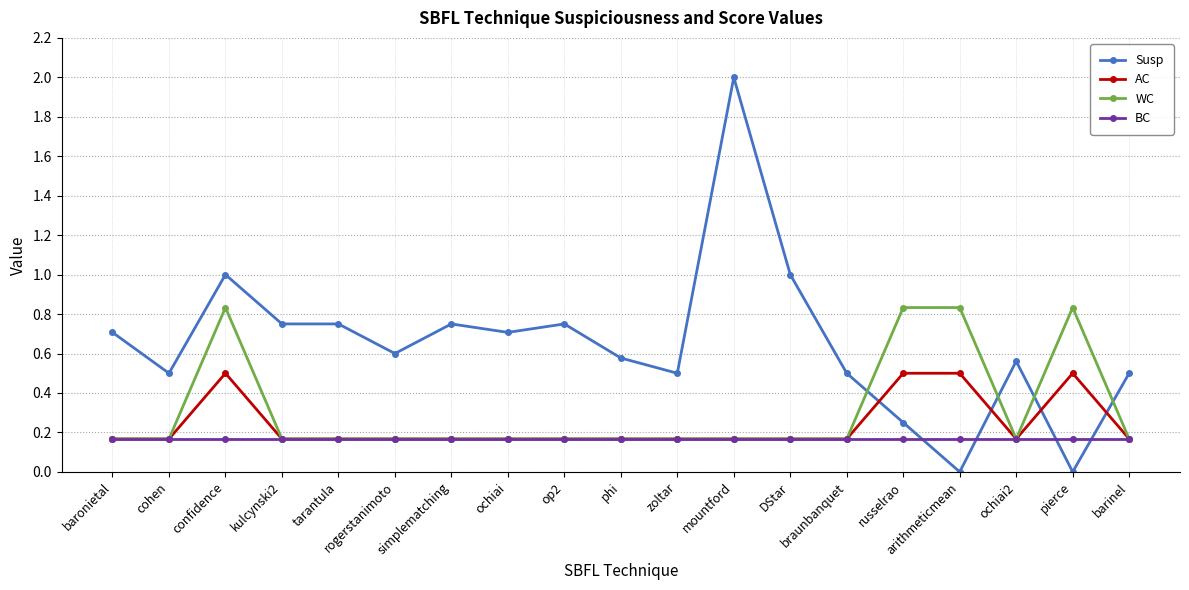

Which series has the largest total across all categories?

Susp